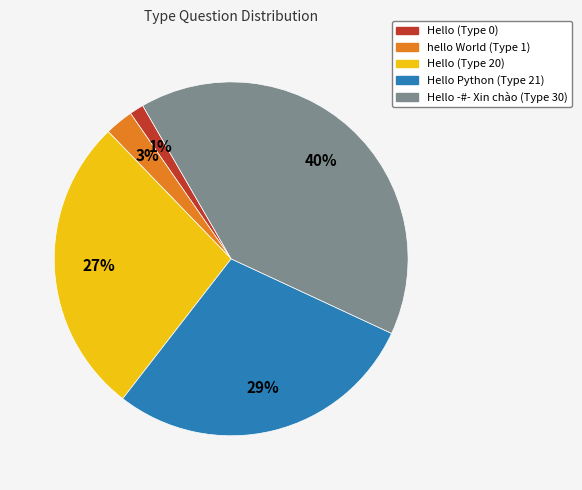

How many slices are in this pie chart?

5